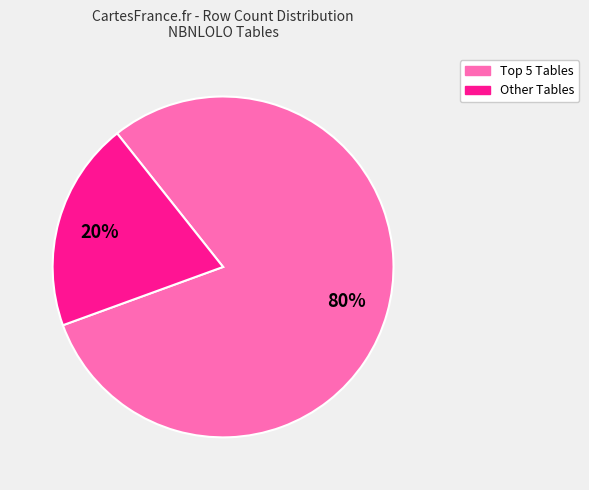

Is there a majority slice in this chart?

Yes